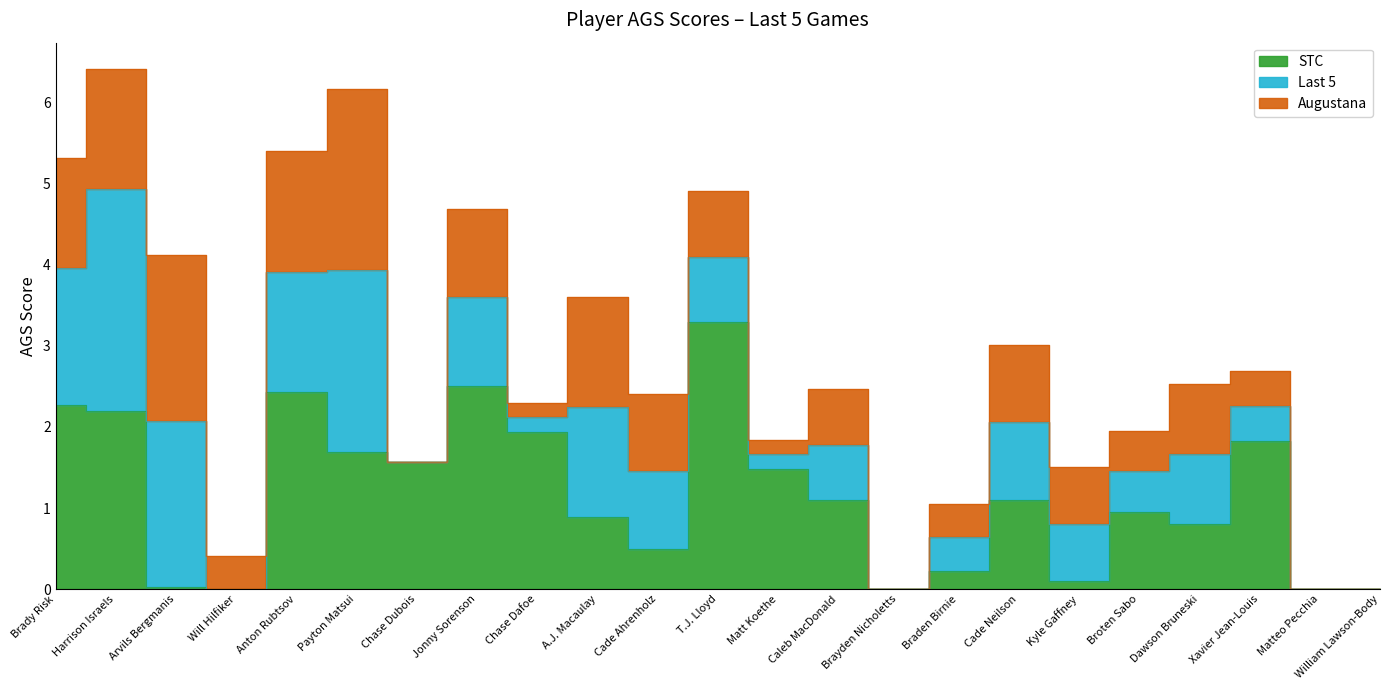

What is the spread (max minus min) of values at Chase Dubois?

1.6